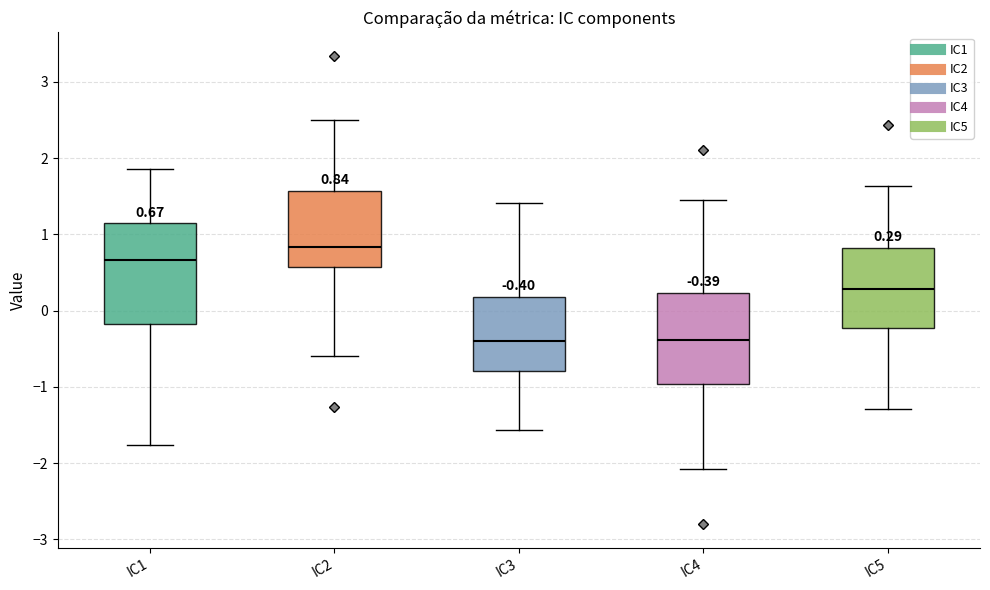

Which box's median line is the highest?

IC2